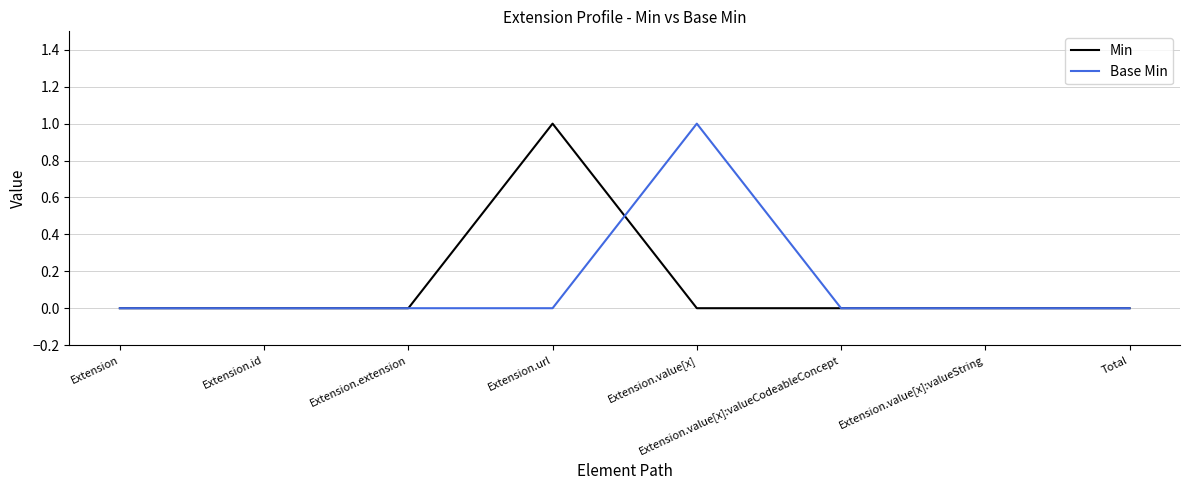

What position from the left is Extension.value[x]?

5